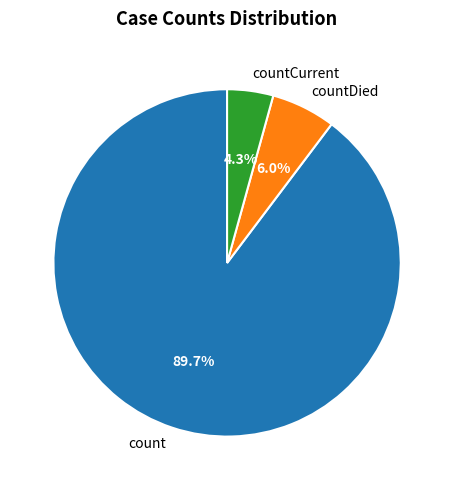

How many segments does this pie chart have?

3